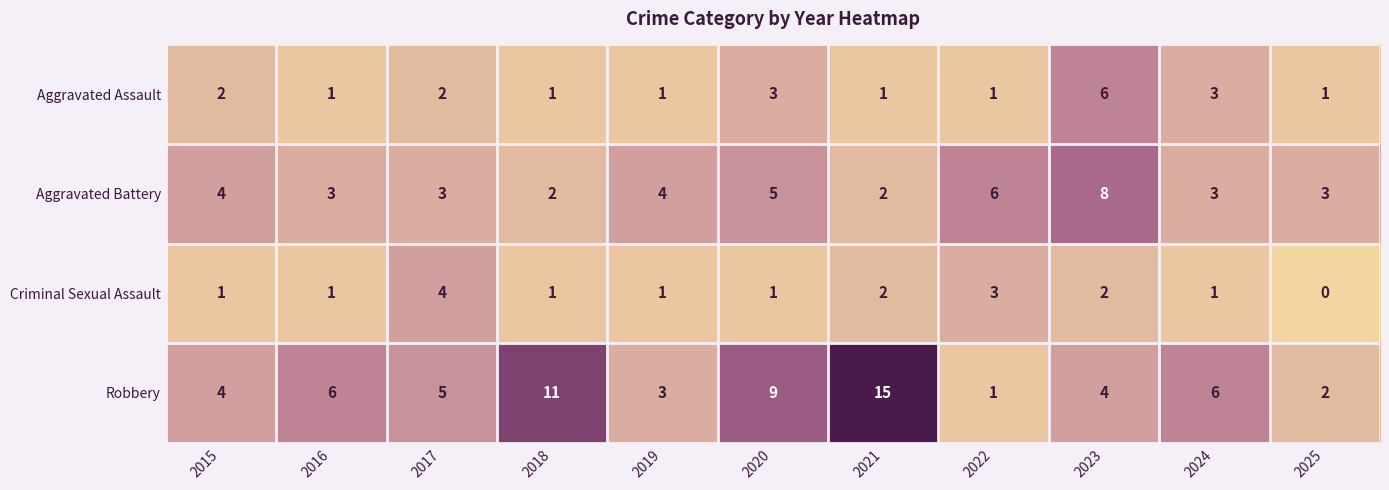

What is the difference between the highest and lowest values at 2021?

14